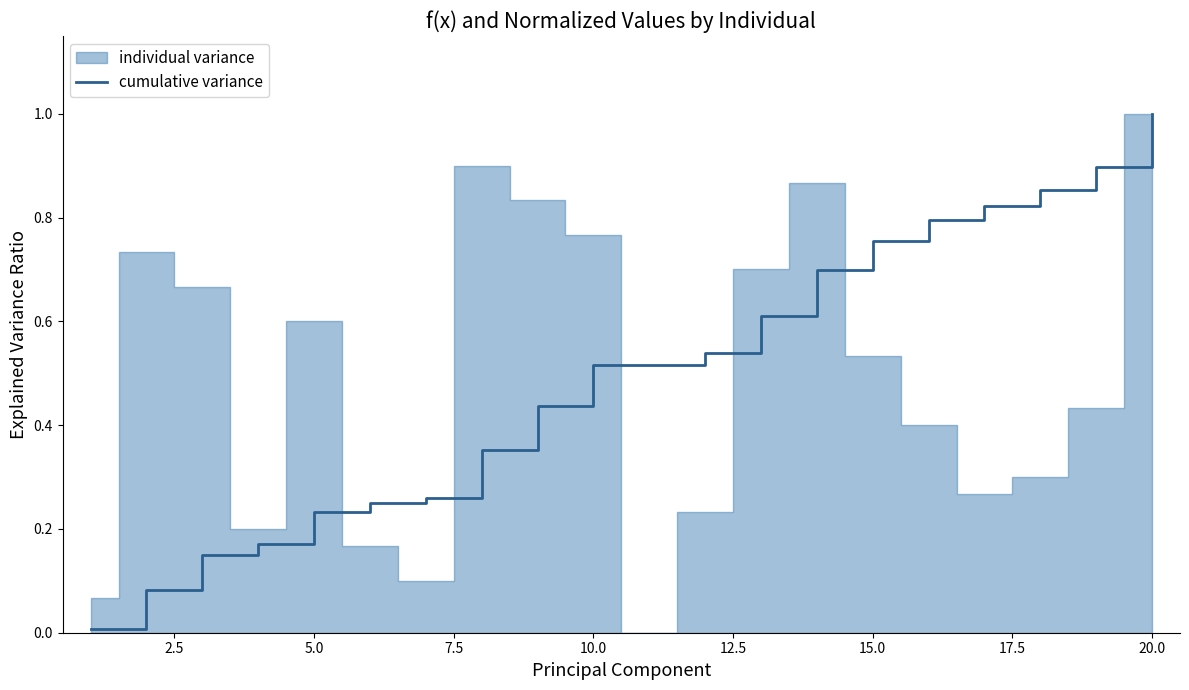

Does the chart have visible grid lines?

No